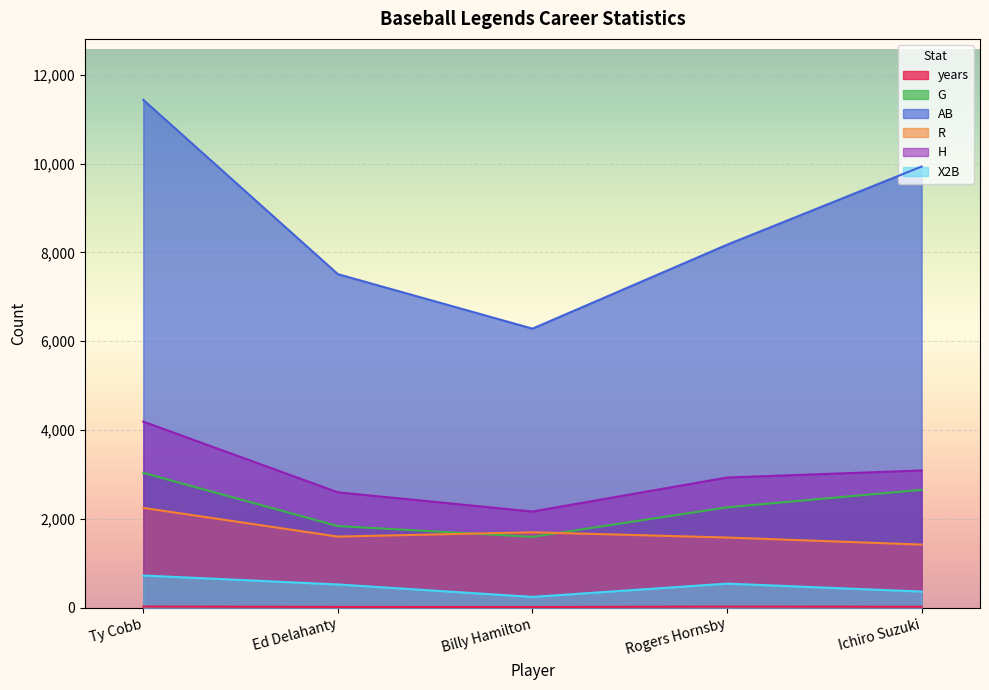

True or false: years has a value of 5 at Rogers Hornsby.

False